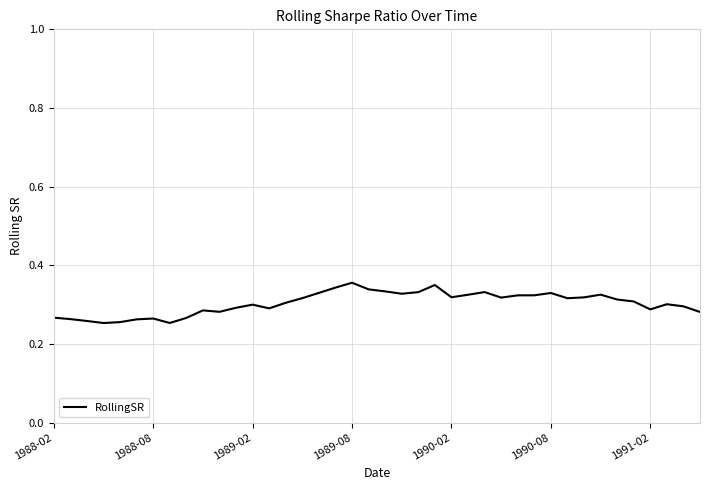

Does the chart display data point markers on the line(s)?

No